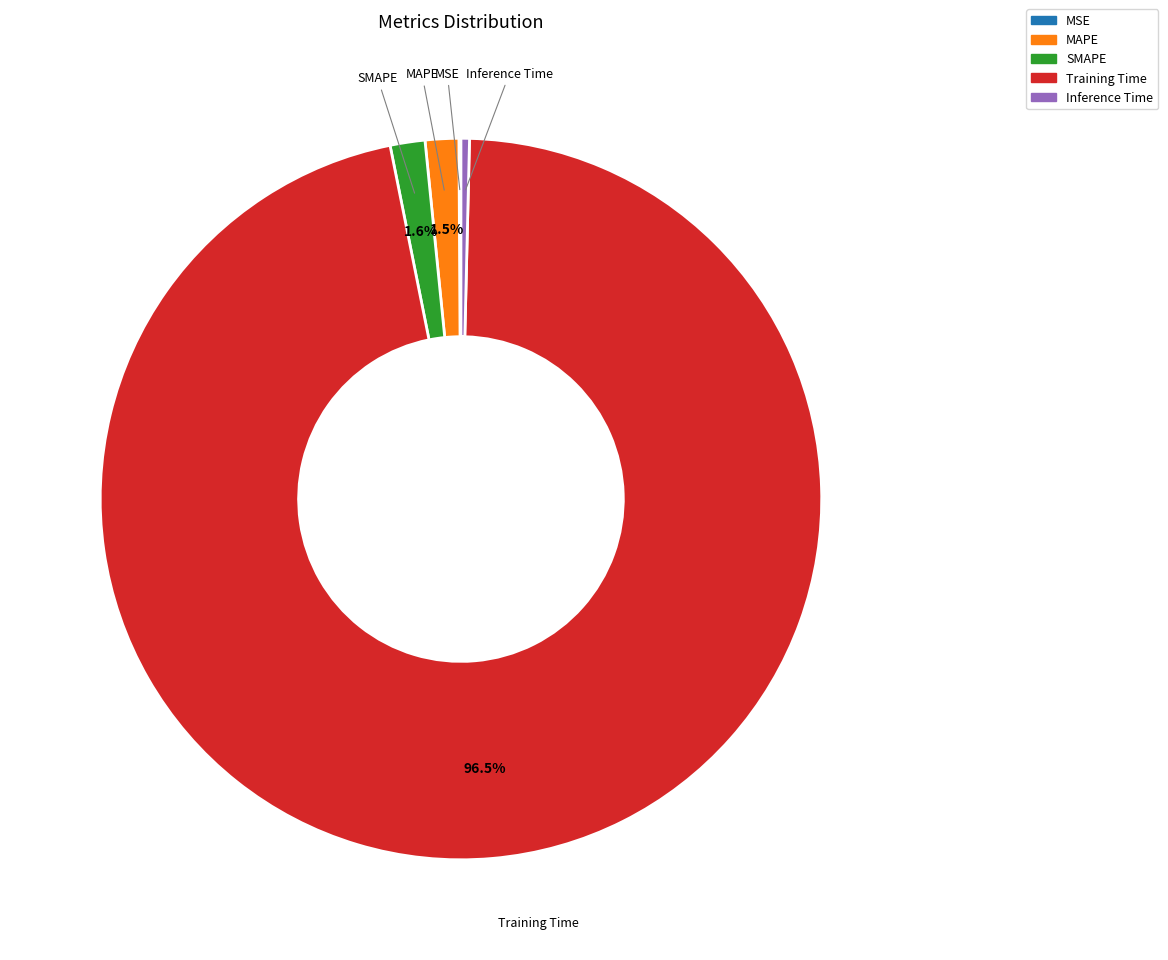

What is the largest slice in the pie chart?

Training Time